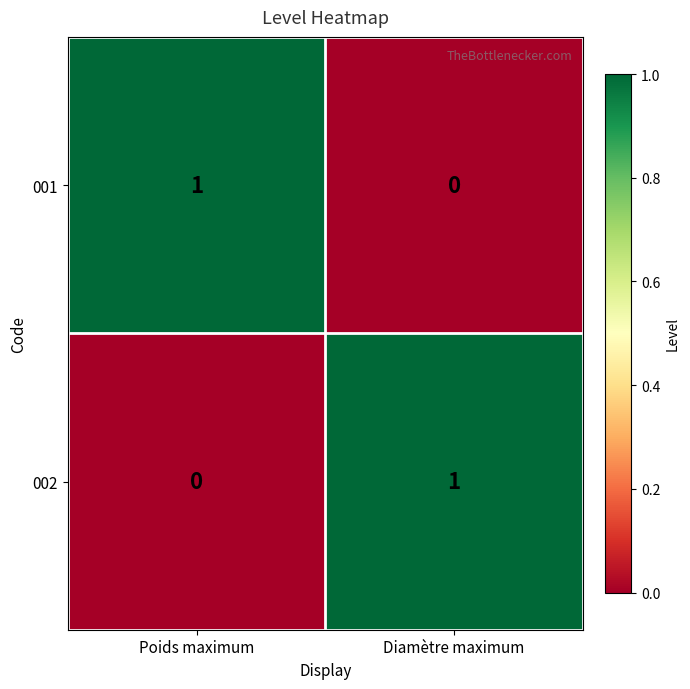

Which category has the lowest value in the 001 series?

Diamètre maximum